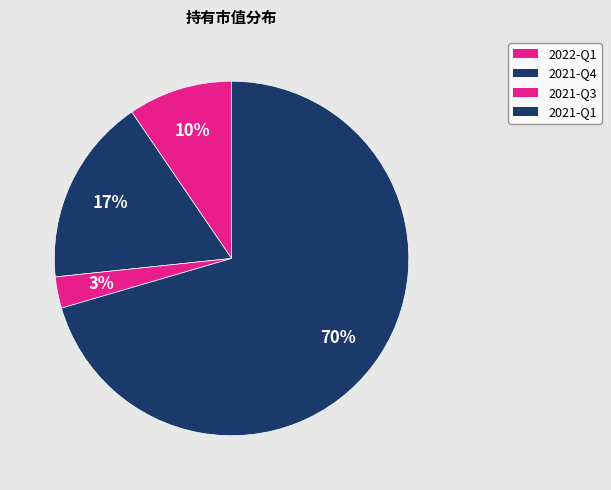

How many slices are in this pie chart?

4